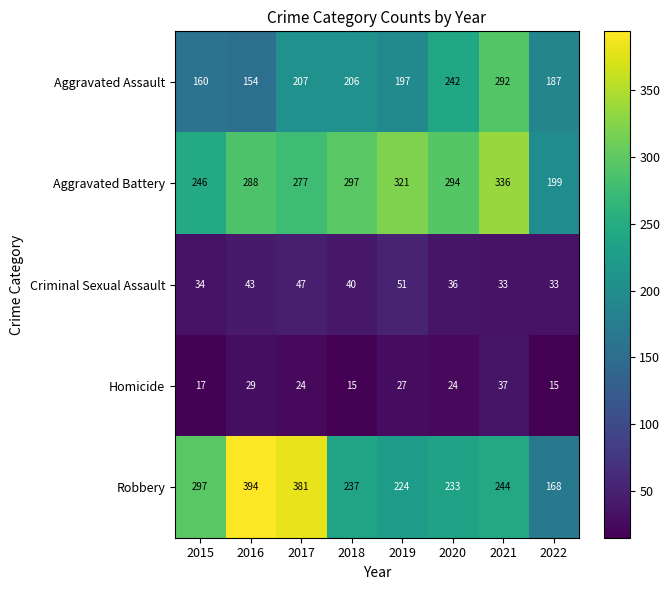

At 2021, list the series in order from largest to smallest.

Aggravated Battery, Aggravated Assault, Robbery, Homicide, Criminal Sexual Assault